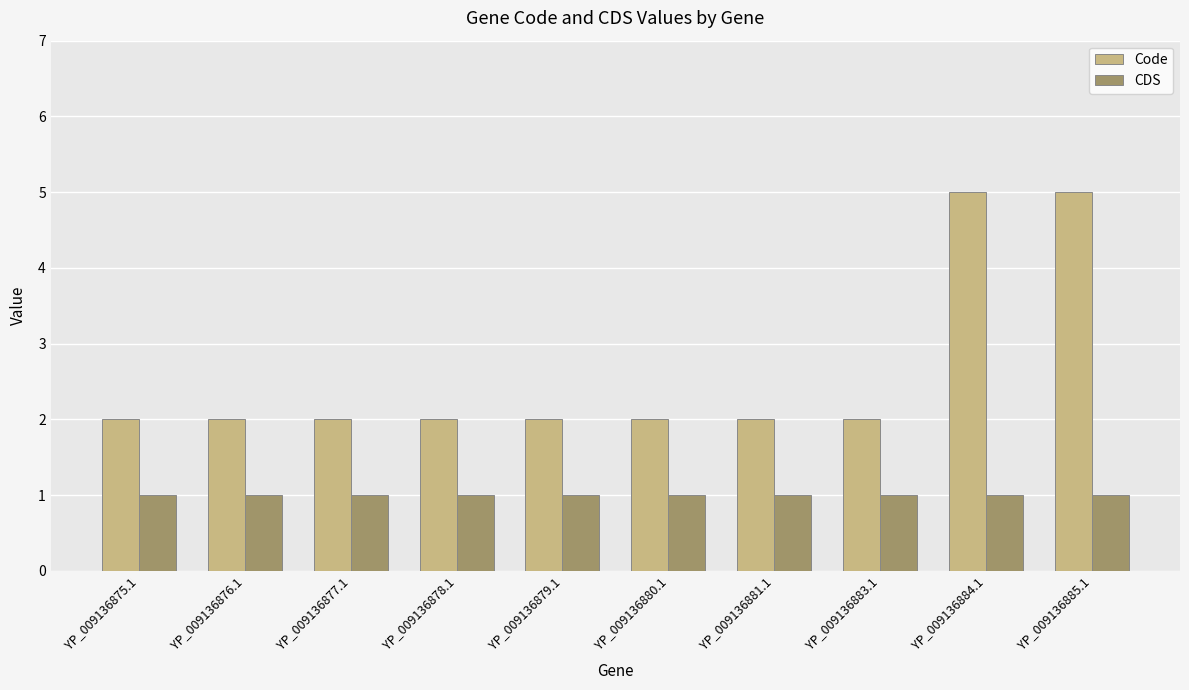

The CDS series shows 0 at YP_009136876.1. True or false?

False